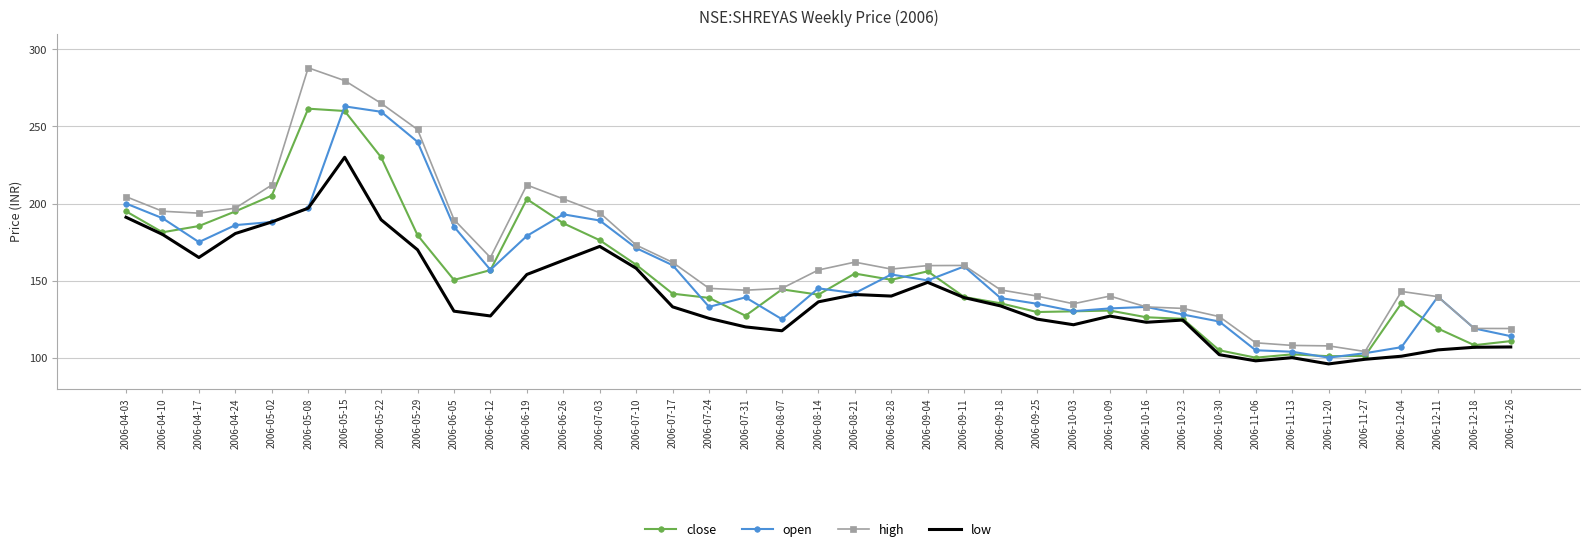

Which series has the widest spread of values?

high